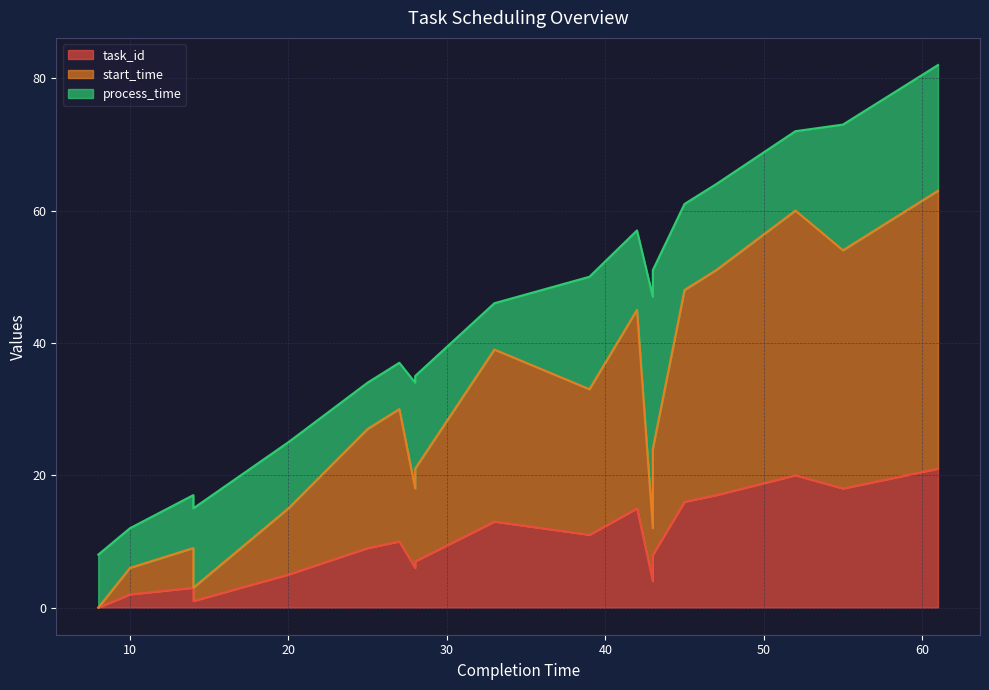

How many values in start_time are above zero?

19